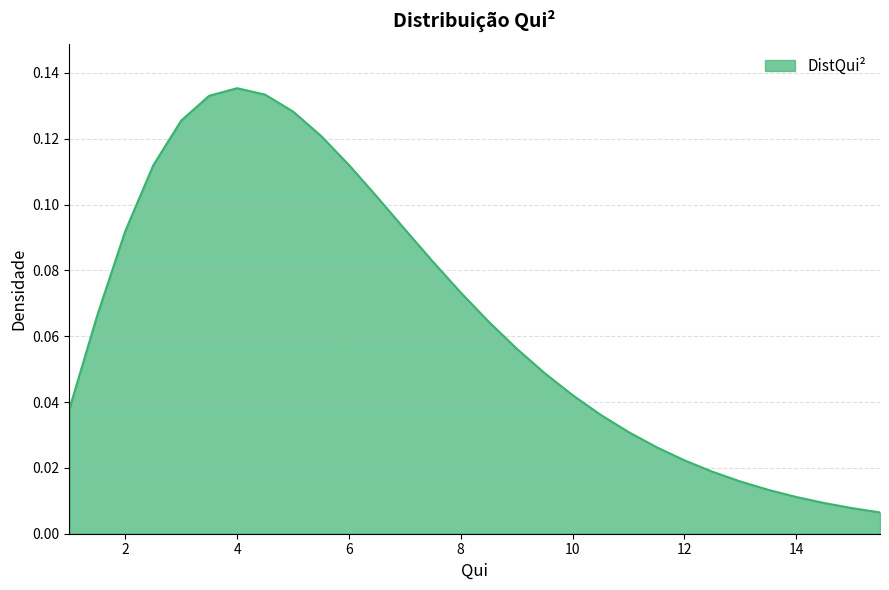

What is the sum of all values?

2.0